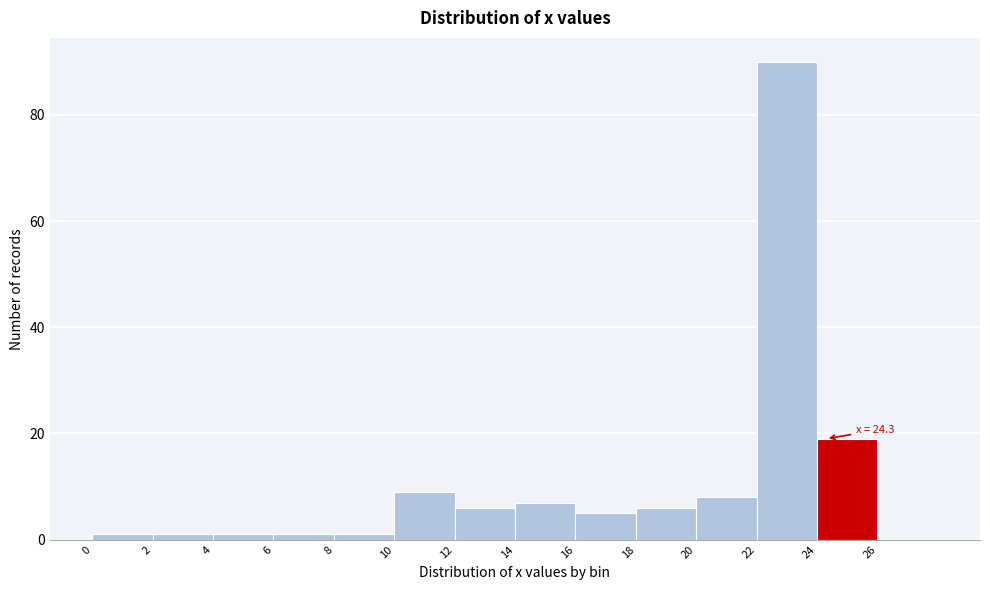

Over which range of the x-axis is the bar tallest?

22 to 24